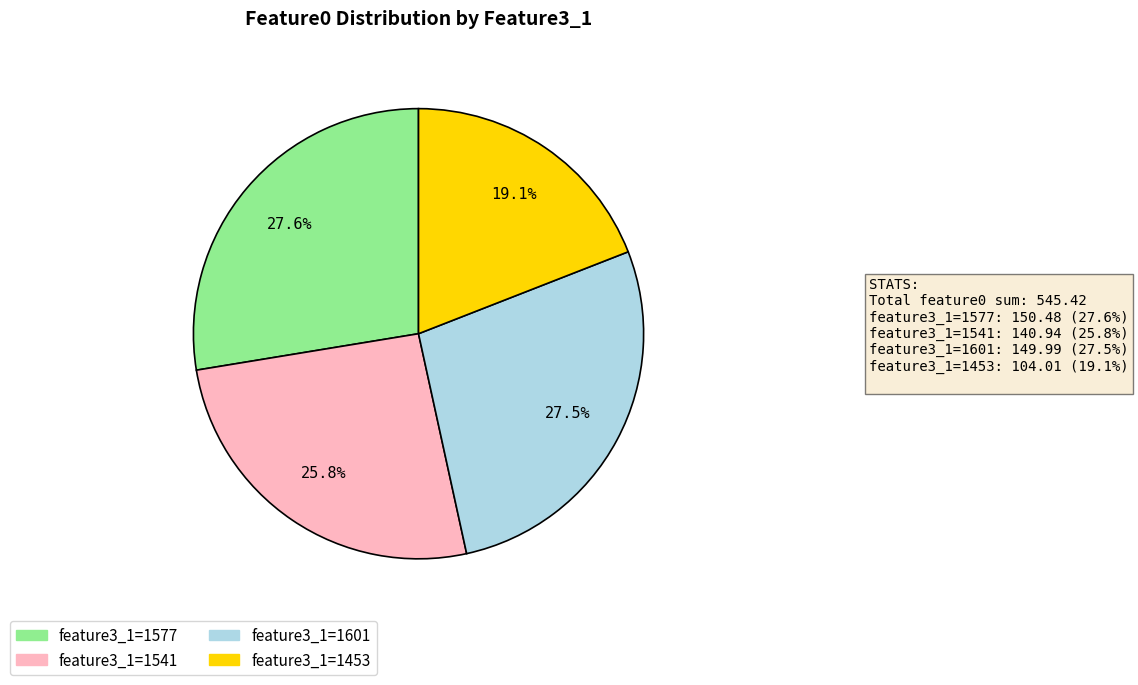

Does any single category account for the majority?

No